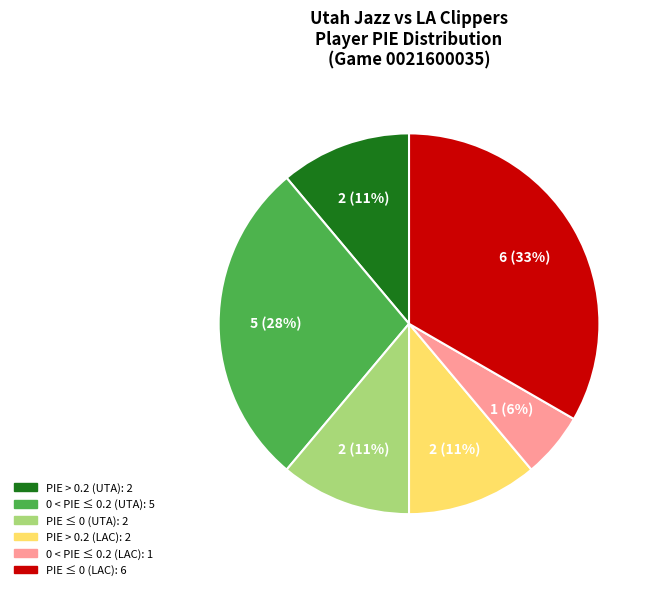

To the nearest percent, what is the average slice percentage?

17%